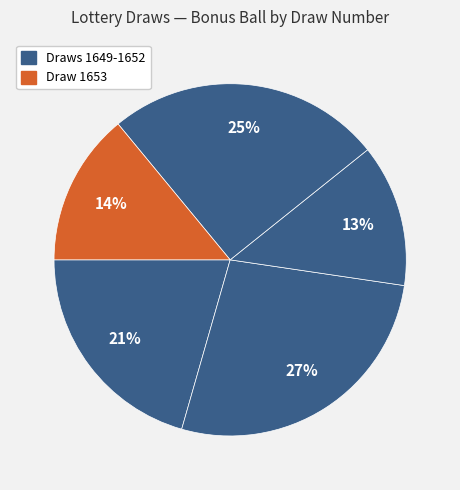

How many segments does this pie chart have?

5